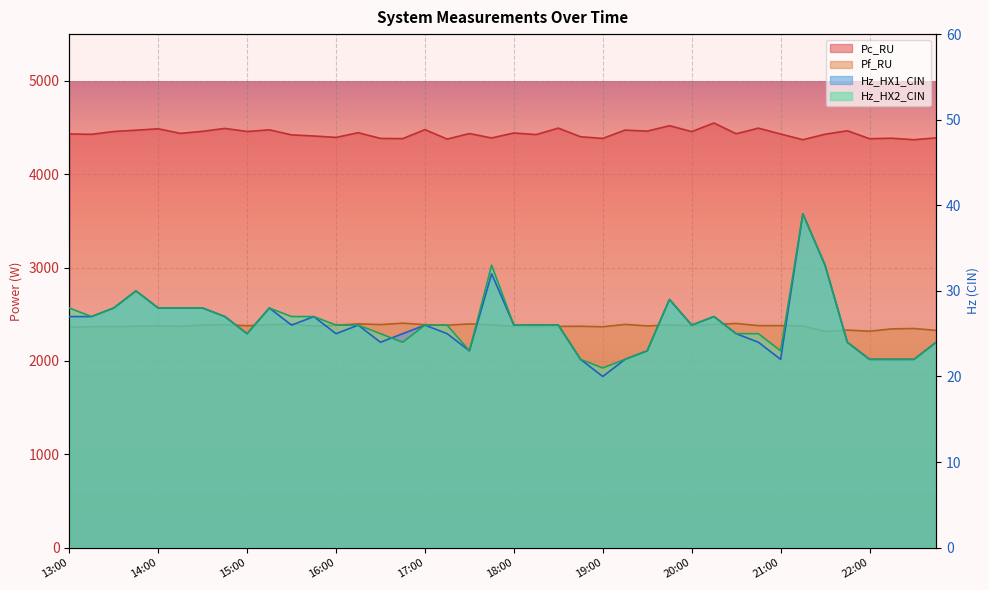

Which series has the largest range (max minus min)?

Pc_RU